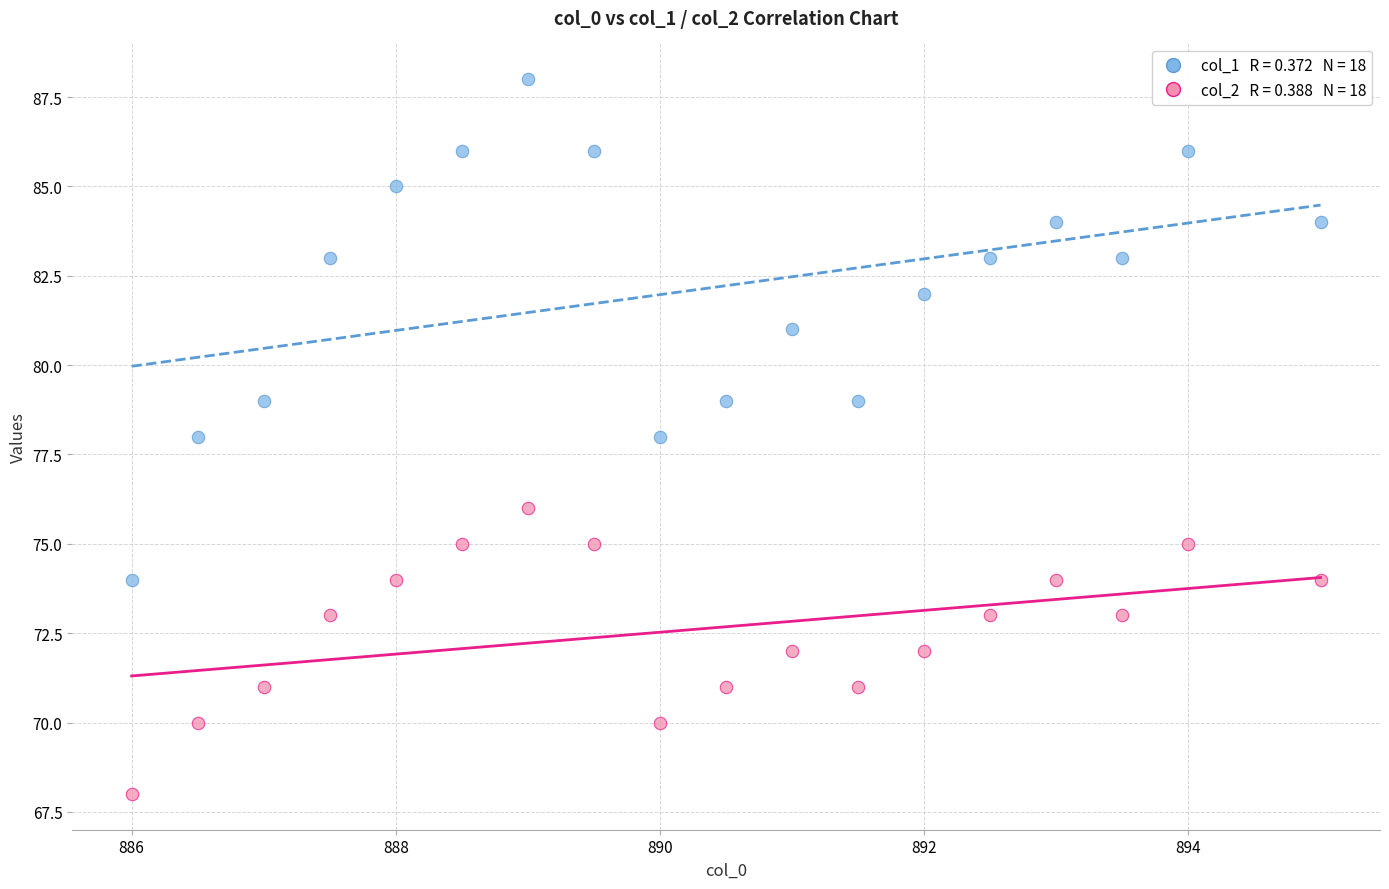

Across all data points, what is the range of Y values (max minus min)?

20